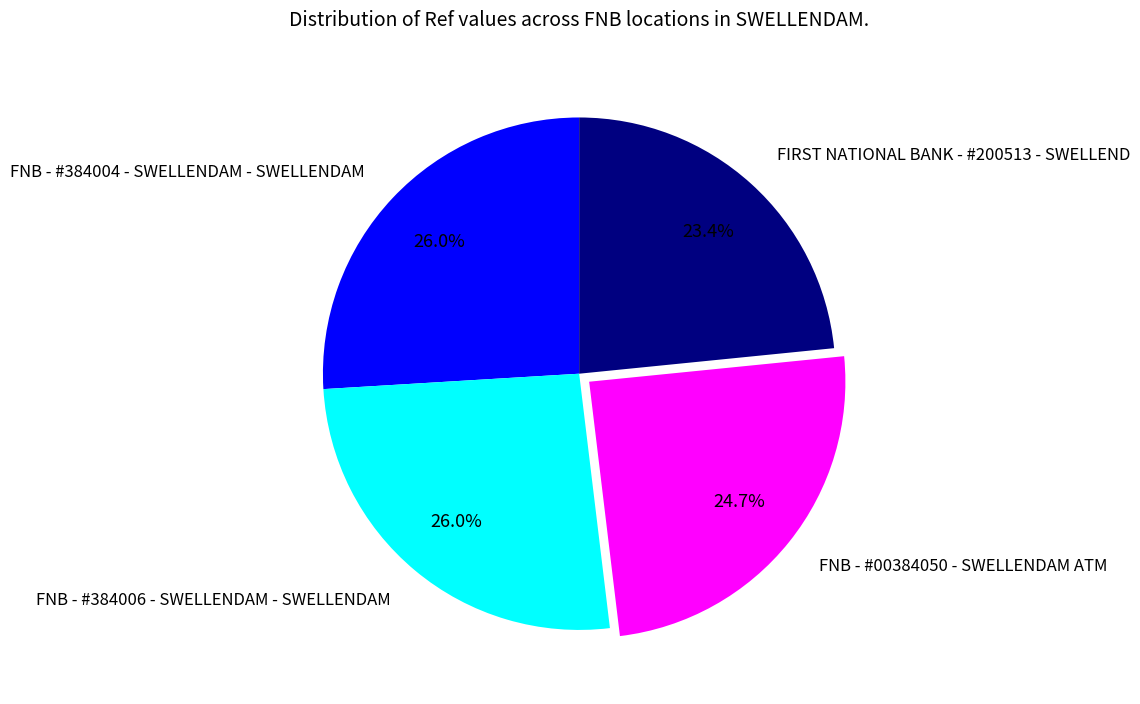

How many segments does this pie chart have?

4